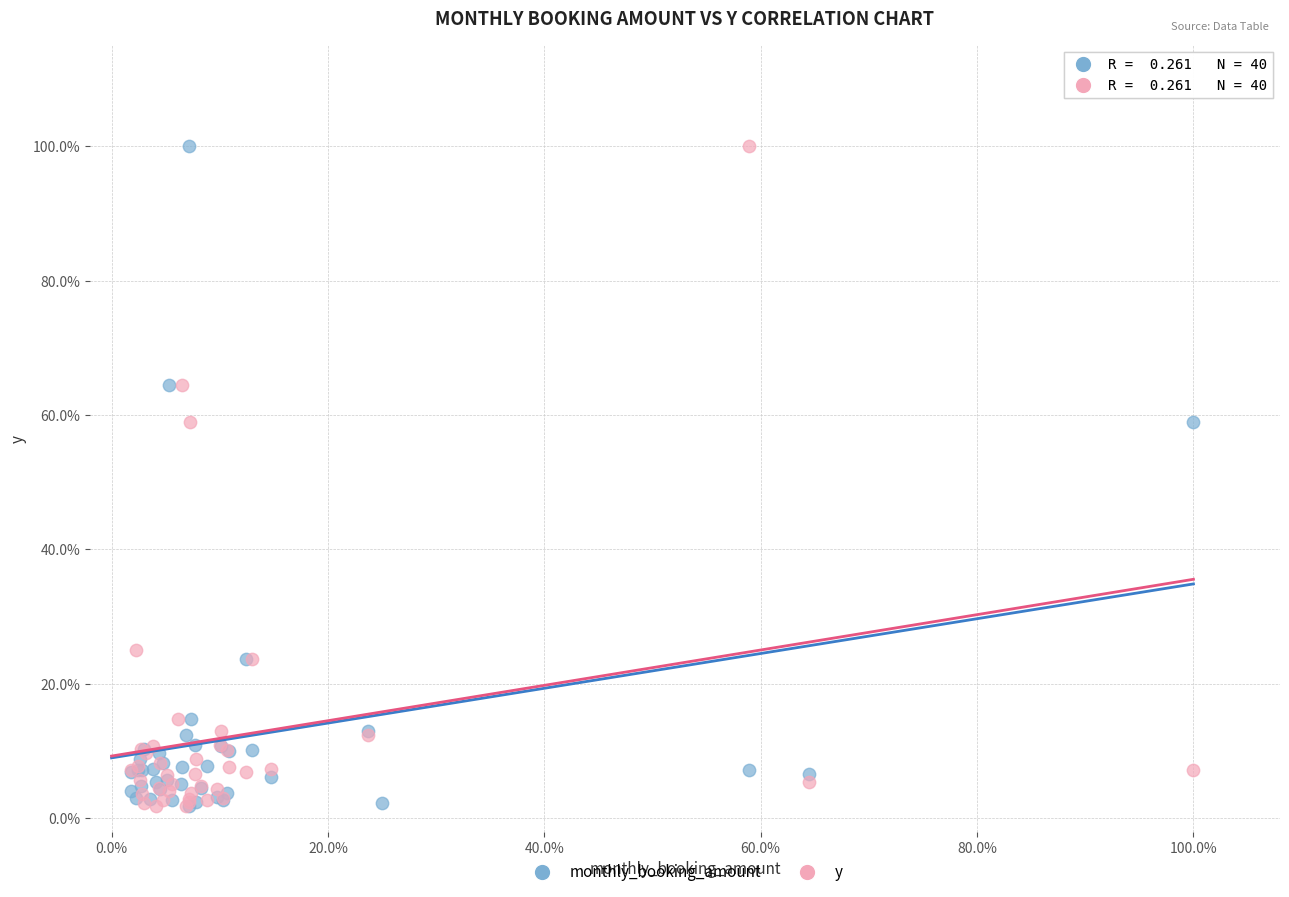

What are all the series names shown in the legend?

monthly_booking_amount, y